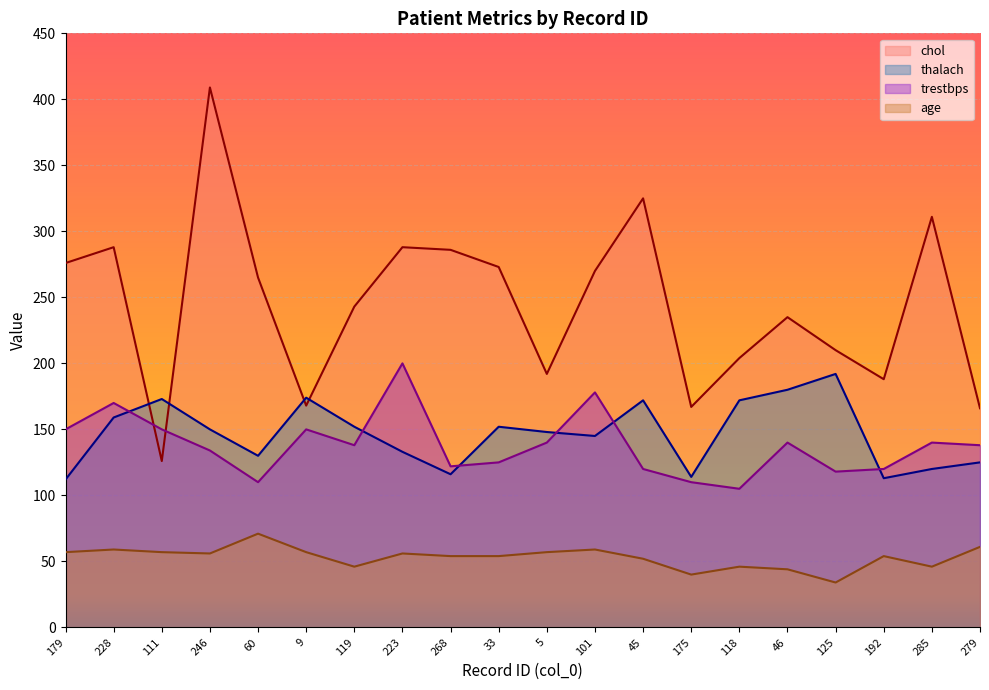

What is the difference between the second highest and second lowest values in the age series?

21